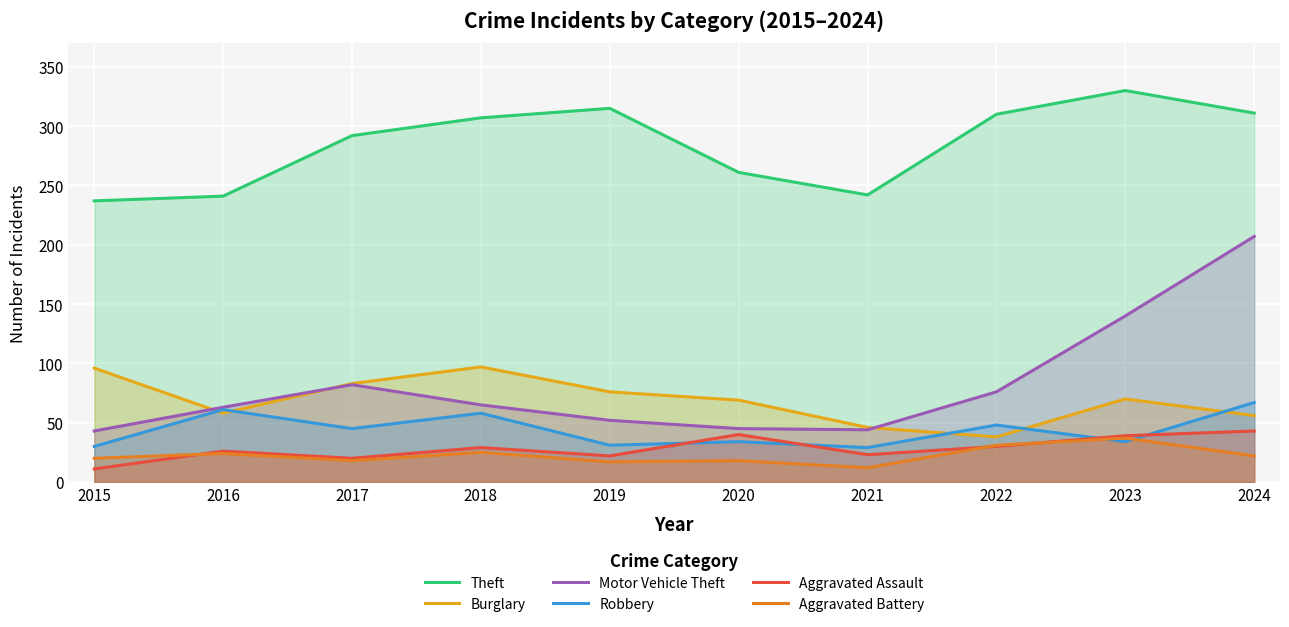

At which category does Robbery reach its first local valley?

2017